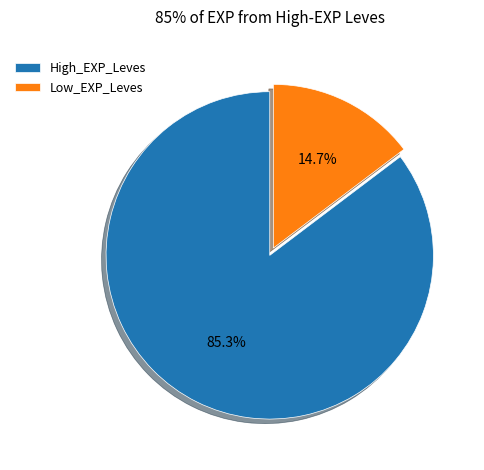

Which category accounts for the majority?

High_EXP_Leves